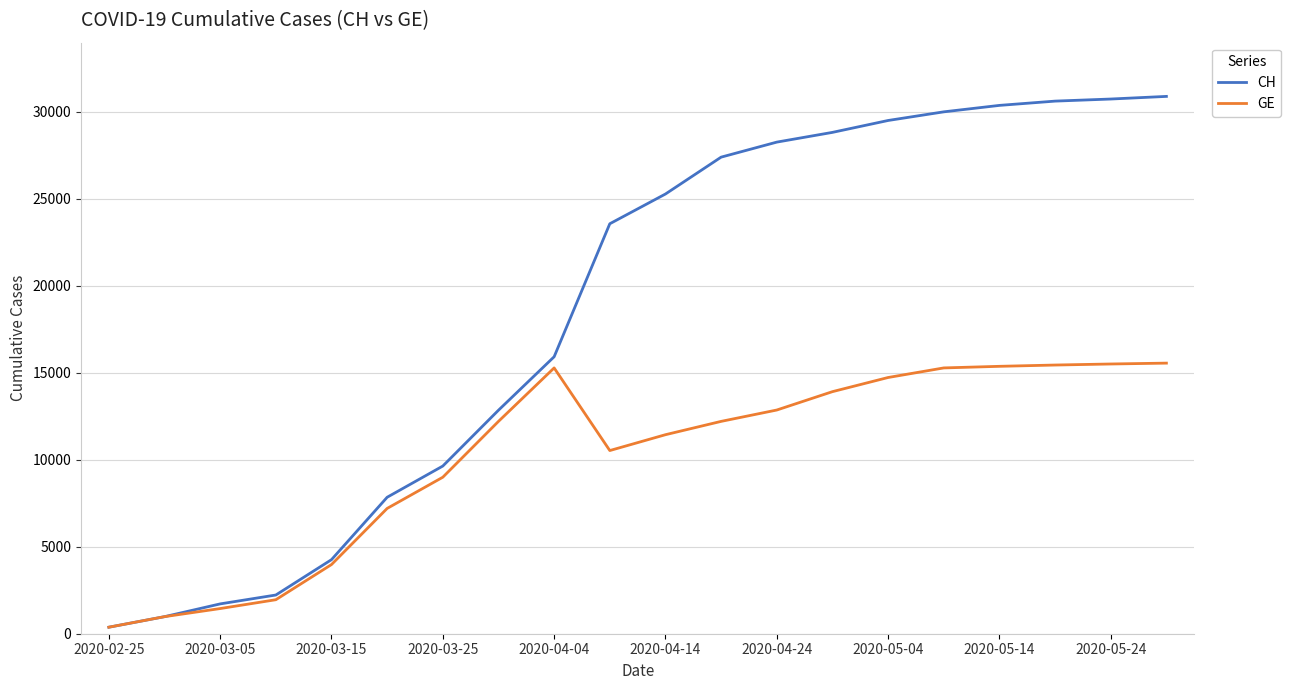

Which series has the widest spread of values?

CH